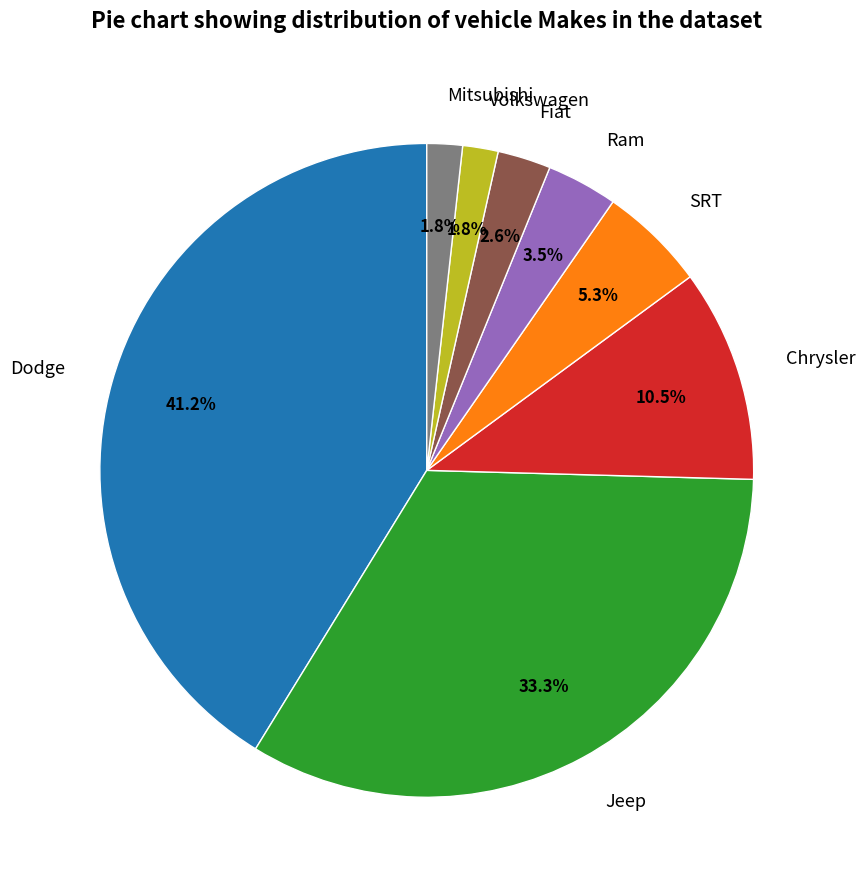

To the nearest percent, what is the average slice percentage?

12%